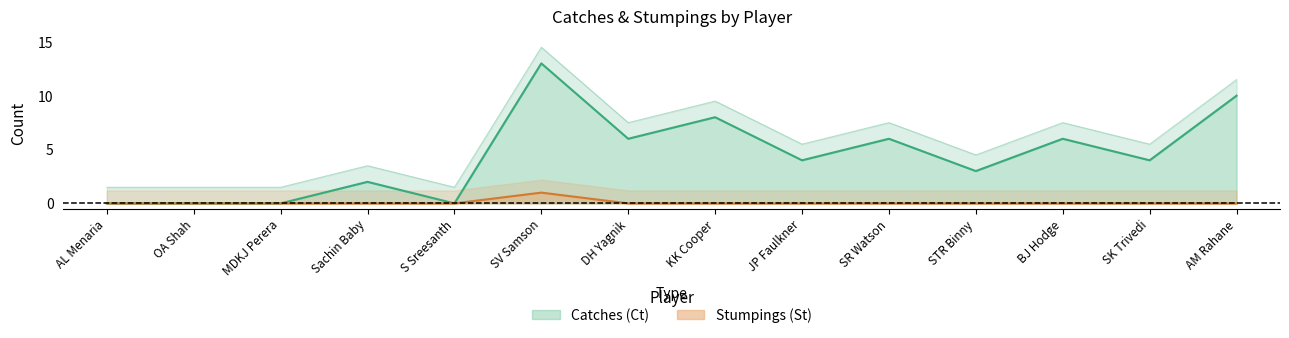

At which label does Stumpings (St) reach its peak?

SV Samson